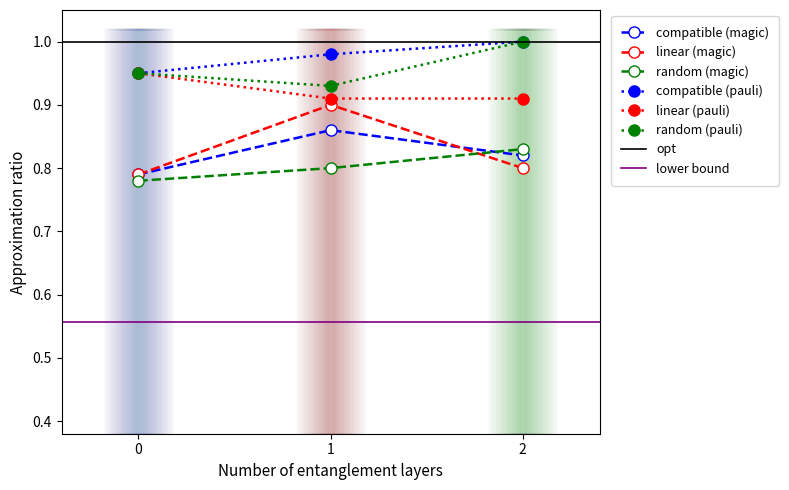

What is the sum of all linear (magic) values?

2.5